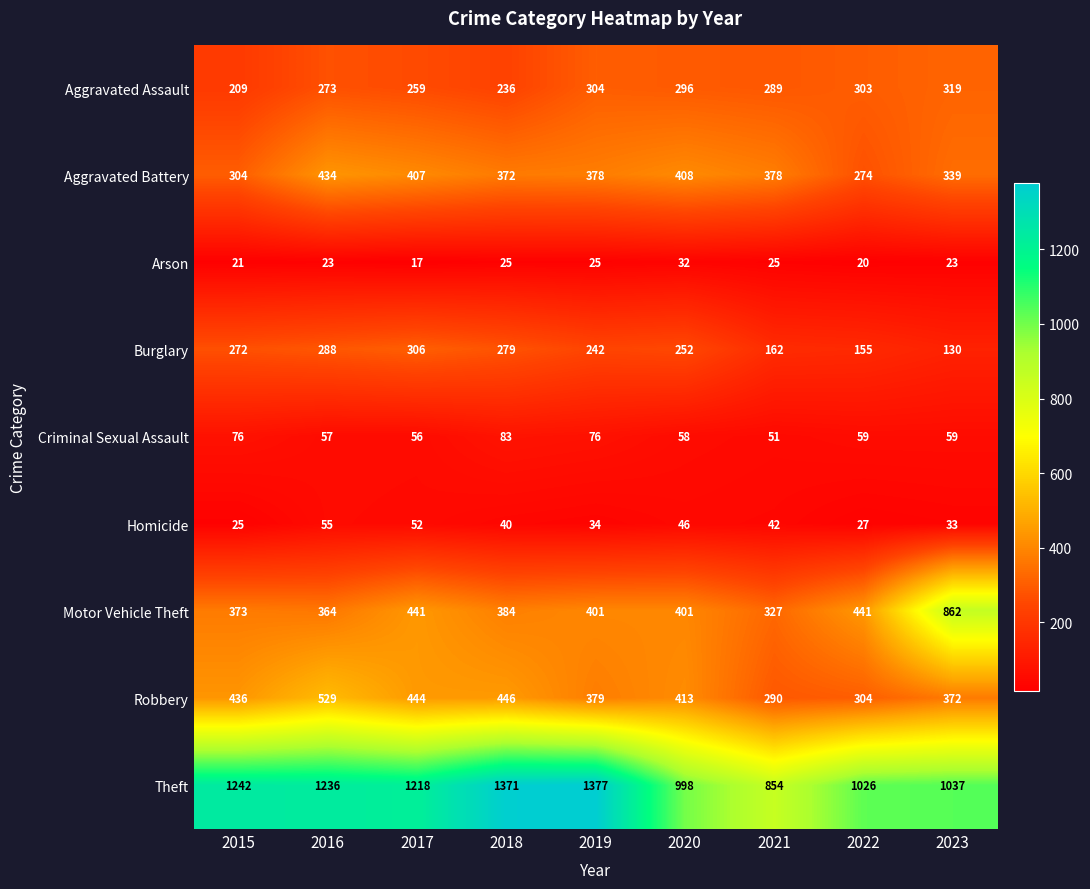

What is the difference between the highest and lowest values at 2021?

829